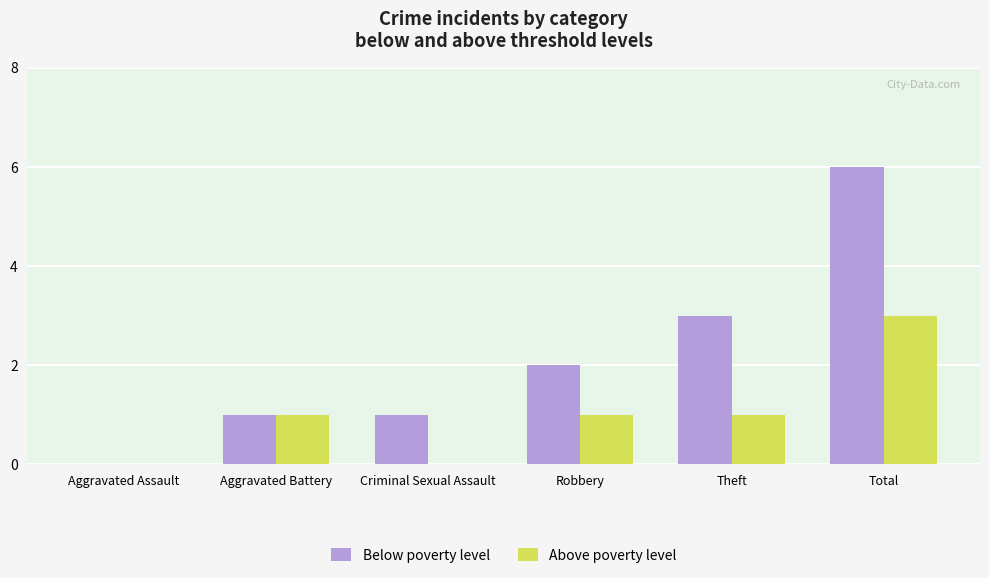

True or false: Above poverty level has a value of 1 at Total.

False